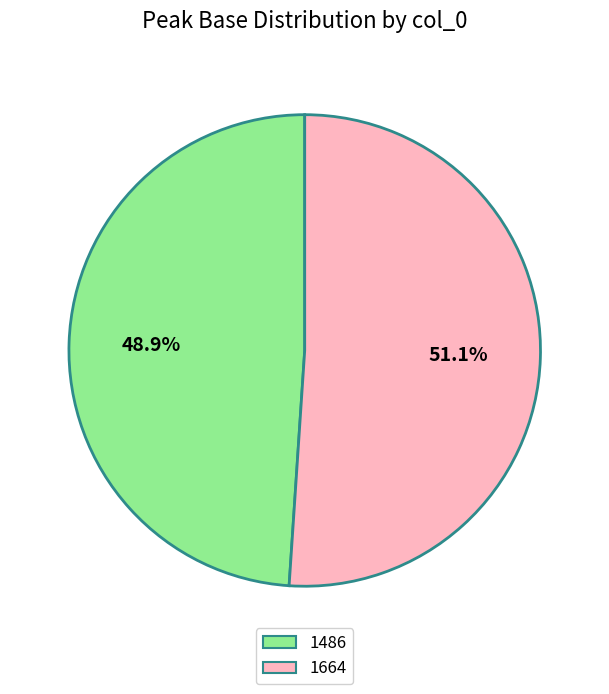

What percentage is the 1486 slice, to the nearest percent?

49%